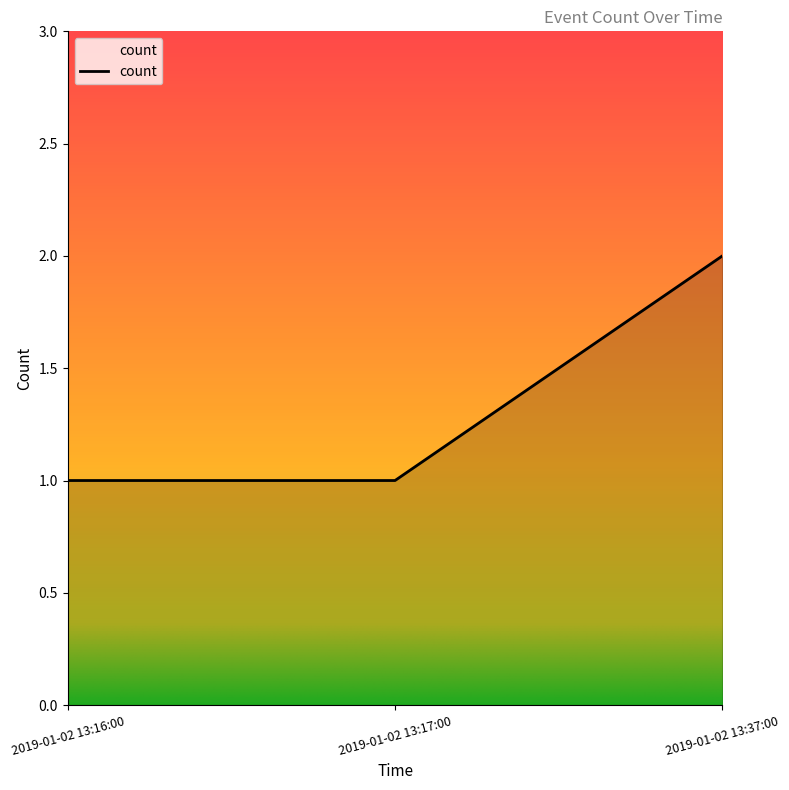

Is it true that the value at 2019-01-02 13:37:00 is 2?

True